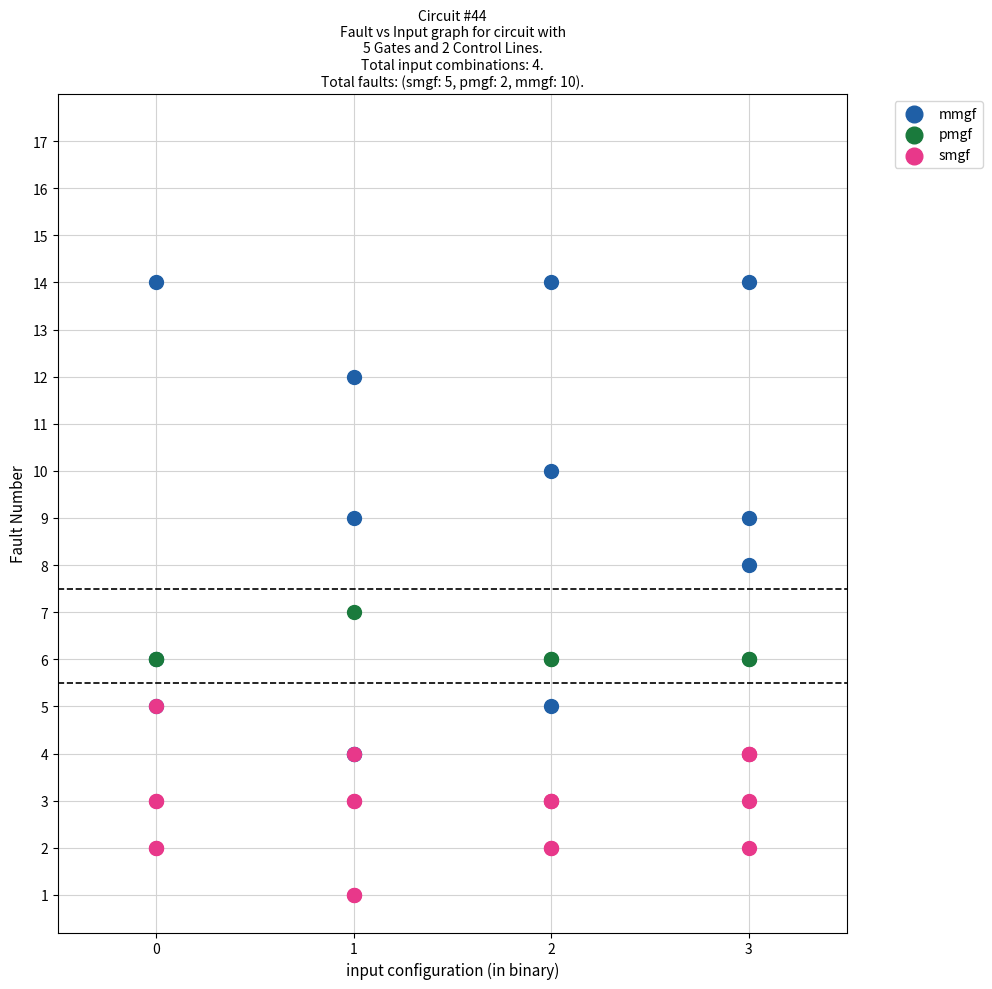

Which series has the largest Y range (max minus min)?

mmgf